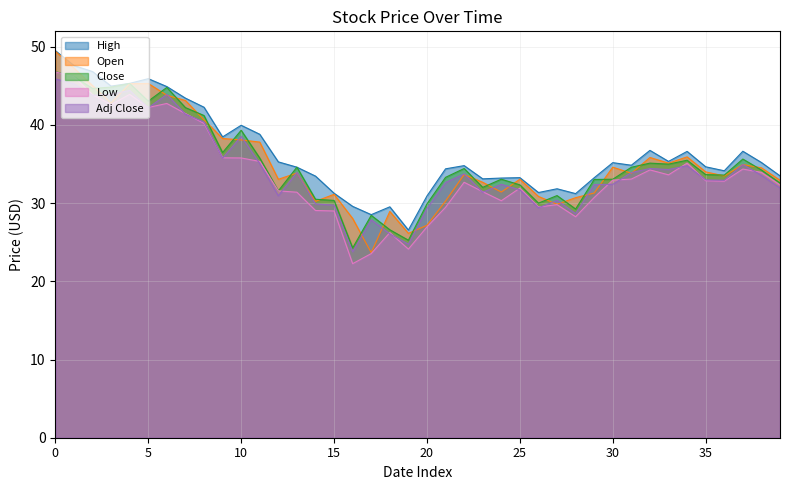

True or false: Adj Close has a value of 33.8 at 22.

True